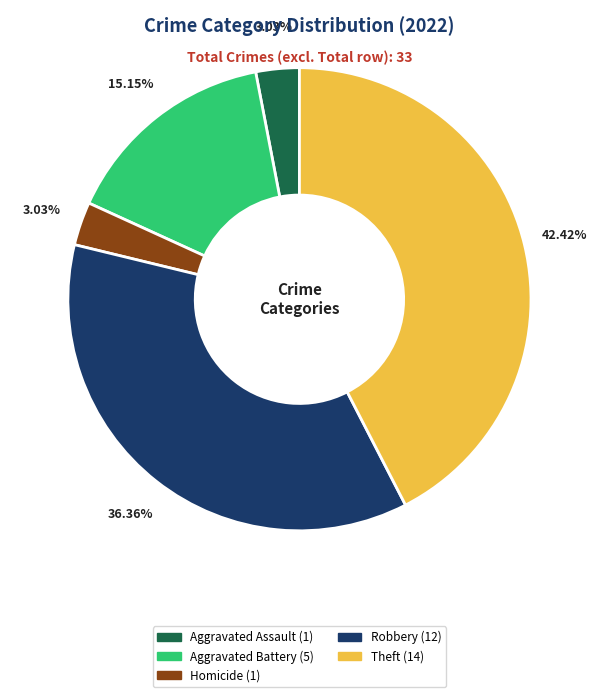

Is there any slice that represents more than half of the pie?

No